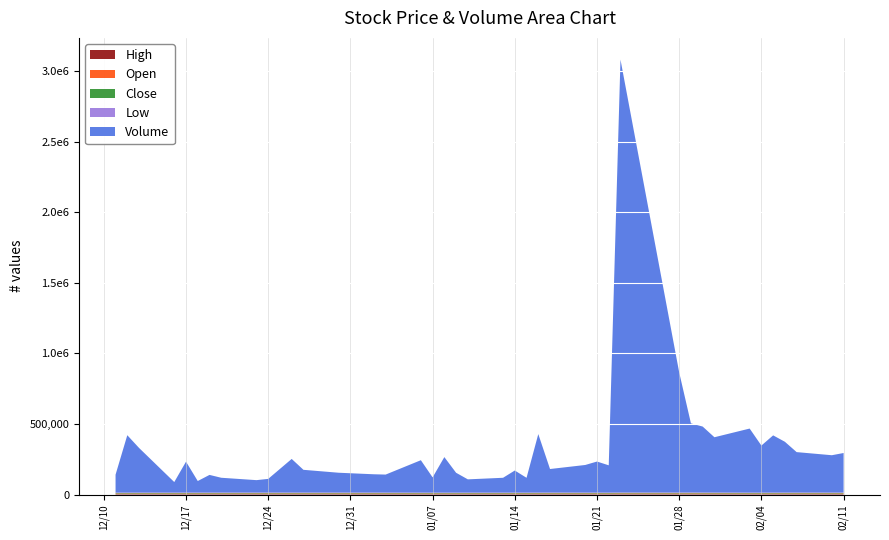

Reading right to left, transcribe all the data shown in this chart.

High: 3820	3710	3765	3735	3645	3630	3575	3805	3830	3905	3855	4100	3645	3635	3700	3760	3735	3620	3660	3600	3575	3570	3575	3580	3625	3720	3725	3750	3740	3765	3700	3720	3700	3680	3680	3680	3630	3655	3610	3545
Open: 3685	3685	3740	3620	3635	3535	3575	3775	3815	3880	3770	3645	3520	3630	3695	3705	3605	3565	3585	3560	3560	3460	3575	3510	3595	3680	3710	3675	3730	3690	3665	3720	3635	3660	3635	3595	3615	3565	3510	3475
Close: 3795	3685	3745	3735	3600	3630	3535	3630	3710	3850	3830	3925	3645	3520	3625	3690	3690	3575	3600	3585	3560	3570	3420	3550	3500	3635	3705	3750	3695	3765	3700	3700	3700	3670	3660	3680	3610	3615	3540	3510
Low: 3685	3610	3680	3600	3540	3525	3465	3615	3710	3785	3715	3620	3495	3500	3580	3685	3565	3555	3565	3525	3525	3460	3420	3510	3495	3630	3665	3650	3650	3665	3650	3665	3635	3605	3620	3595	3575	3565	3495	3470
Volume: 279143	263774	285565	359103	404688	332658	453169	391008	466436	488721	849711	3065661	192633	219385	194774	165886	413629	104196	155693	104369	93293	140114	251189	107384	228901	126703	128724	139580	160256	237346	96143	87121	104165	124392	81060	218191	73954	315773	406132	126462